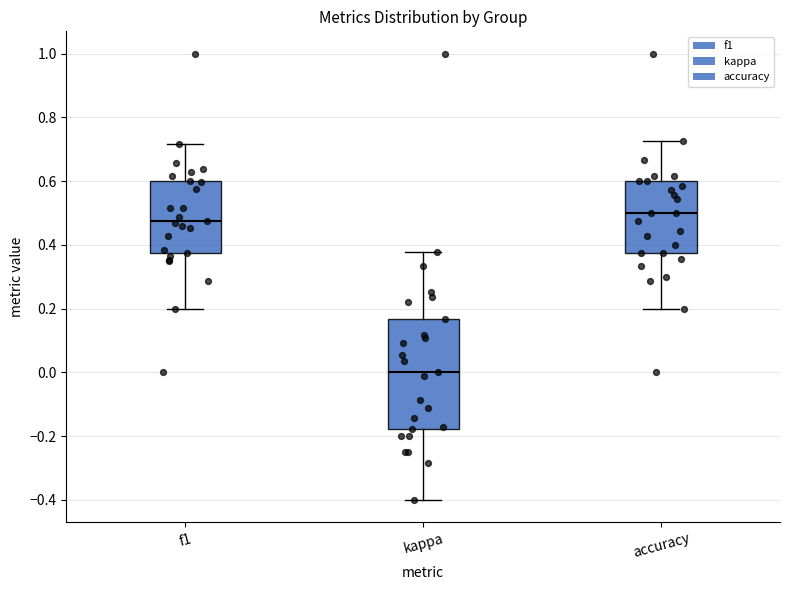

Which box is the tallest, from its lower edge to its upper edge?

kappa